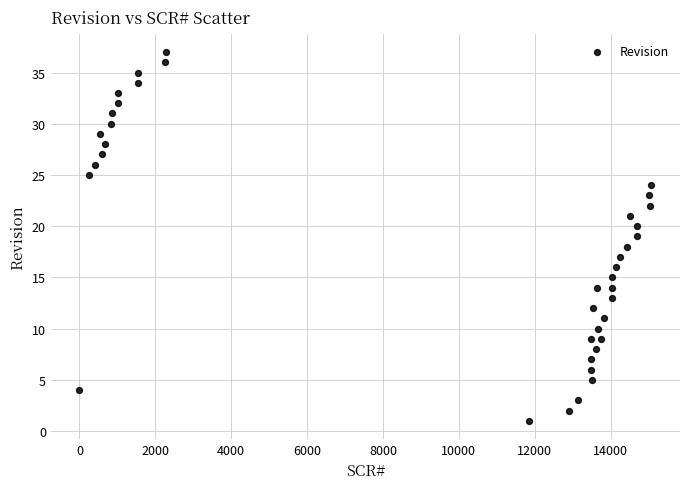

What is the range of X values (max minus min)?

15075